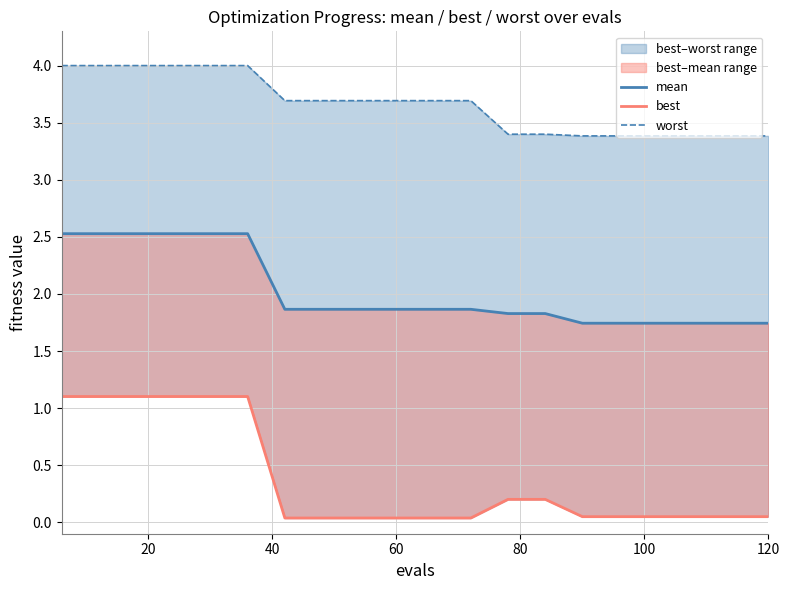

True or false: best and worst cross at least once.

False